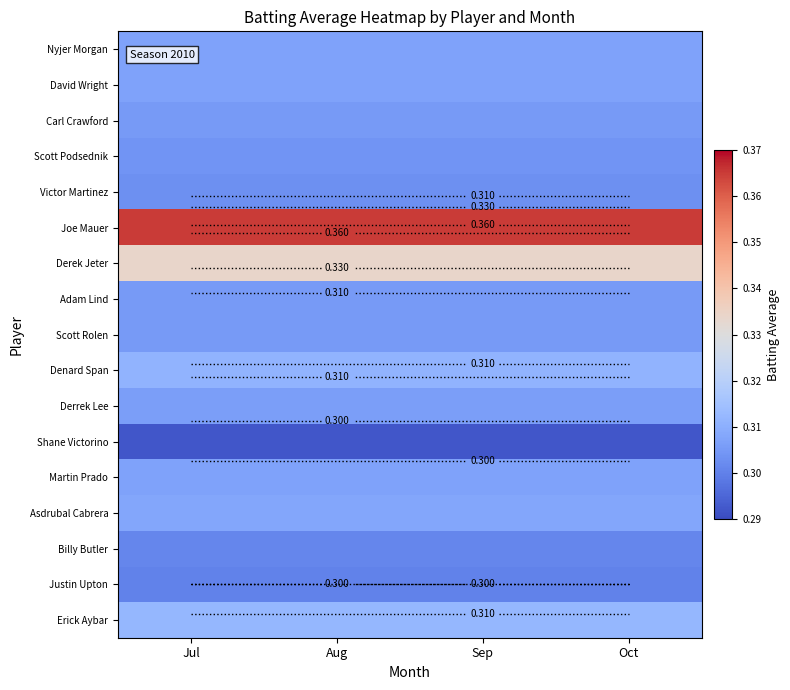

List the labels in order of Adam Lind value, smallest first.

Jul, Aug, Sep, Oct